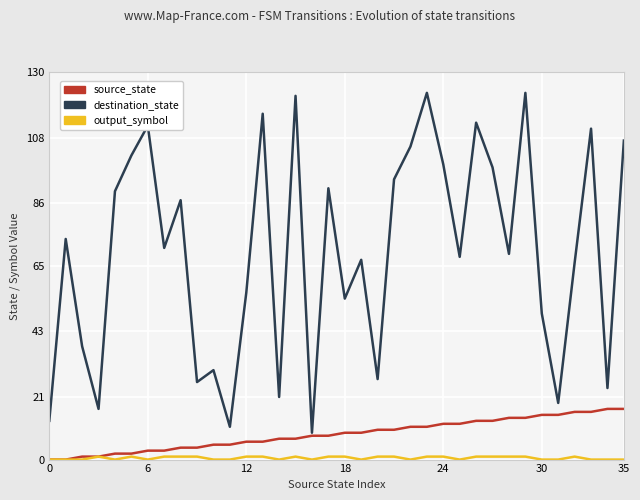

Is this an area chart (filled region under the line)?

No